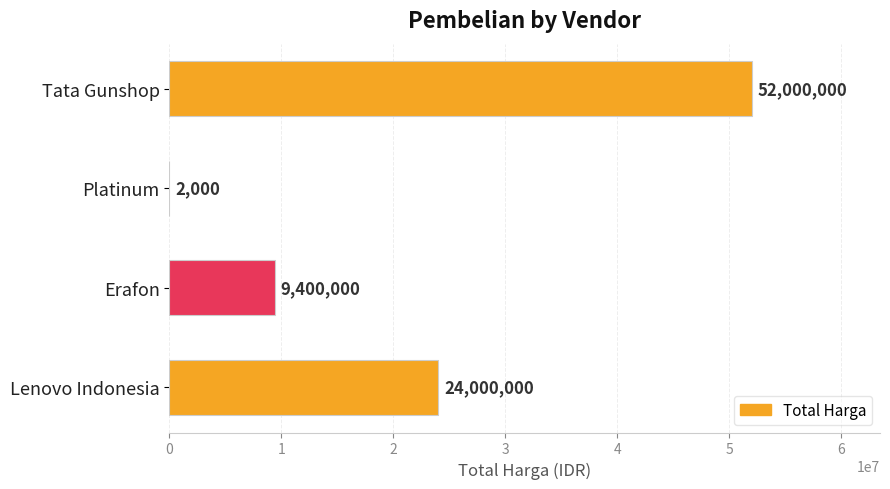

What is the change in value from Tata Gunshop to Erafon?

-42600000